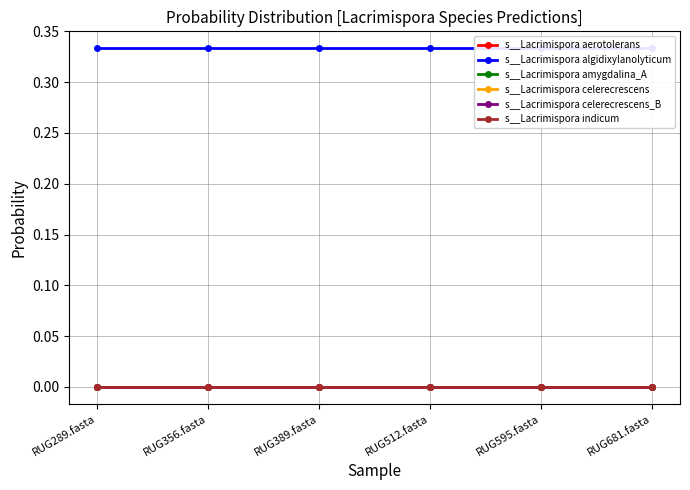

What is the greatest value displayed?

0.3